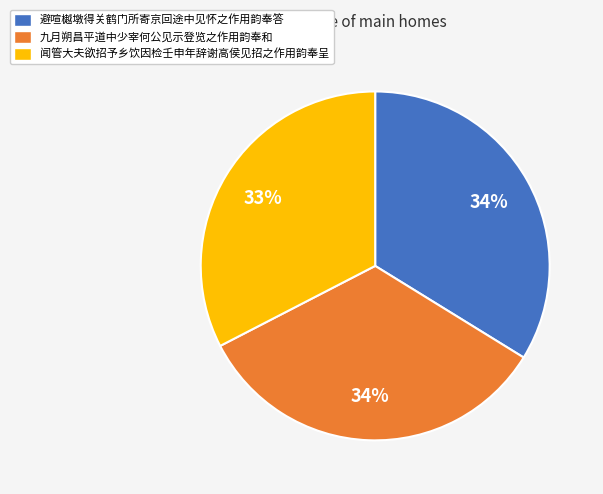

Is there any slice that represents more than half of the pie?

No